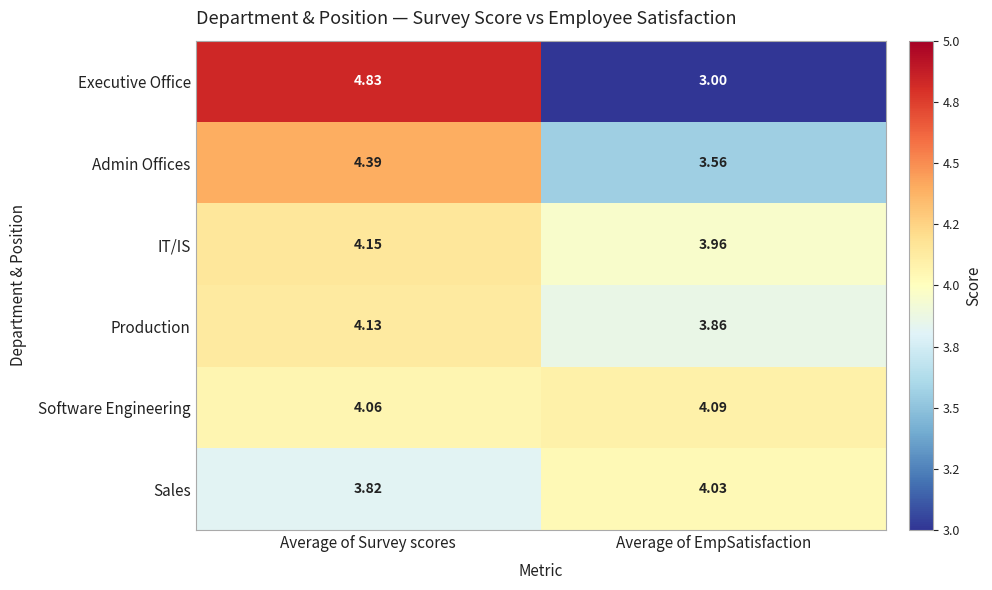

Which category has the highest value in the Executive Office series?

Average of Survey scores